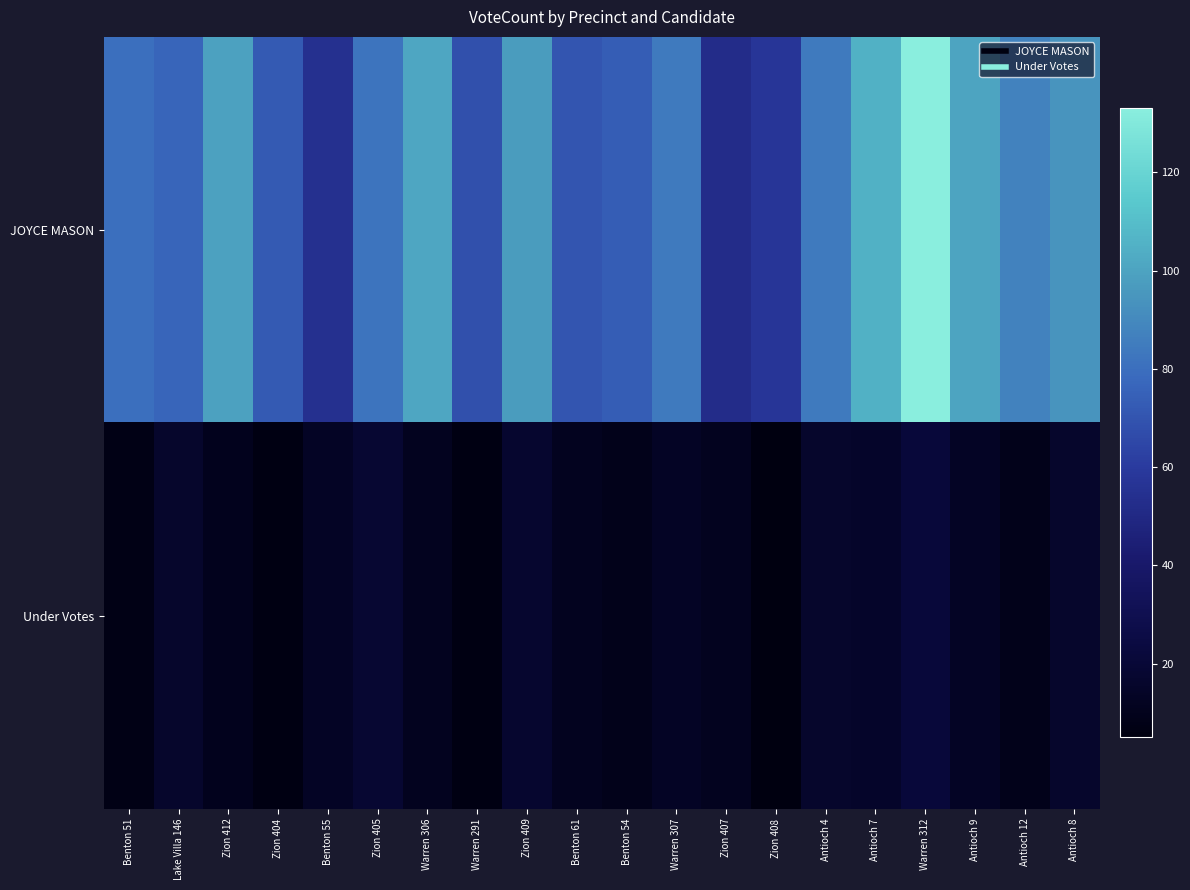

At which category does the chart reach its peak across all series?

Warren 312